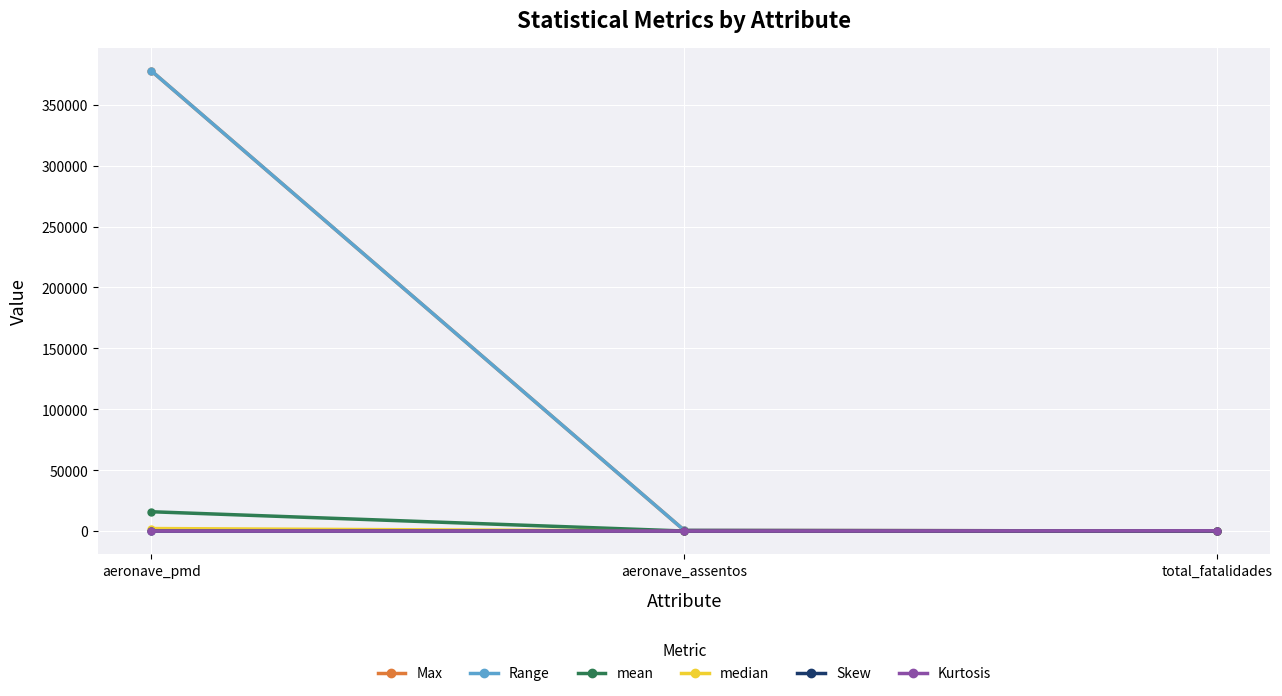

What position from the right is aeronave_pmd?

3